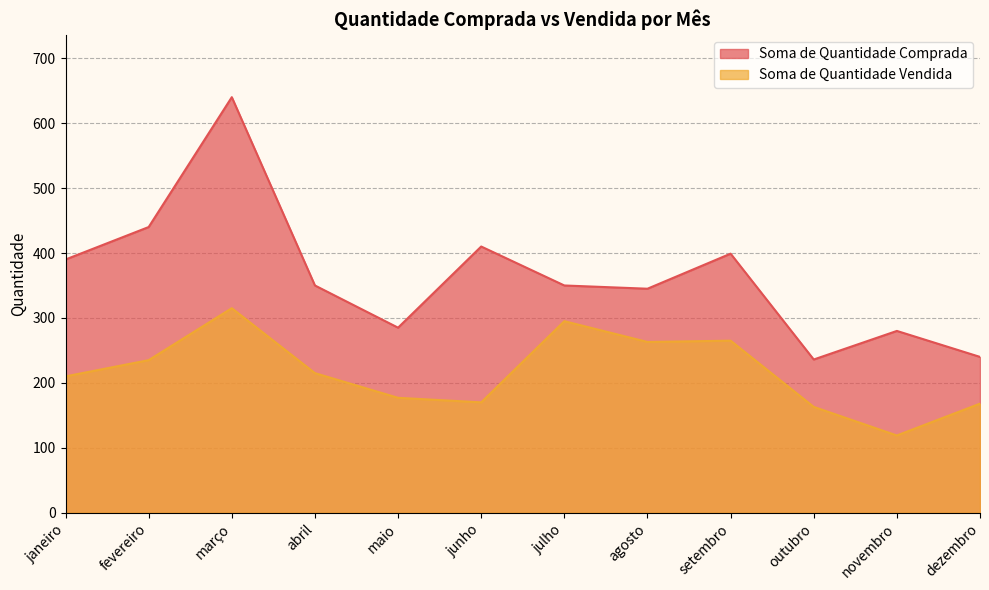

Is it true that Soma de Quantidade Comprada equals 350 at julho?

True